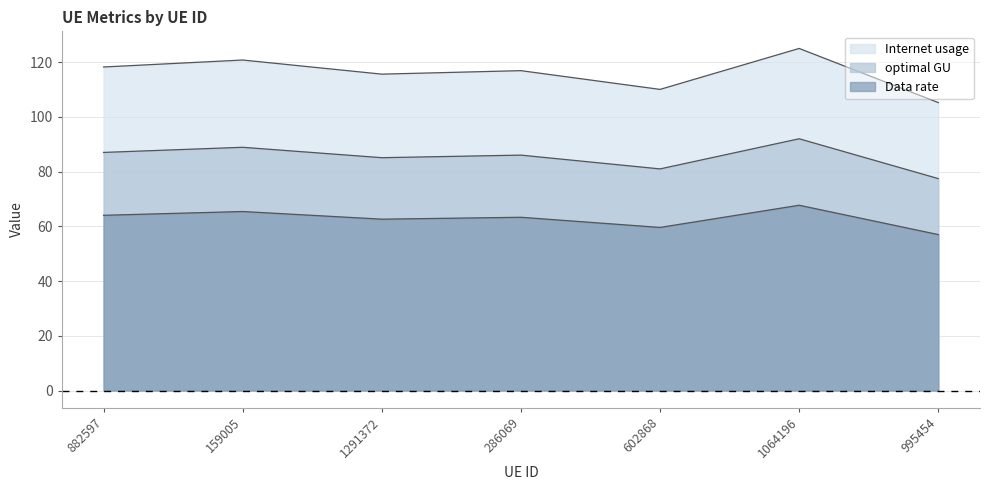

List the series in order of their peak value, lowest first.

optimal GU, Data rate, Internet usage